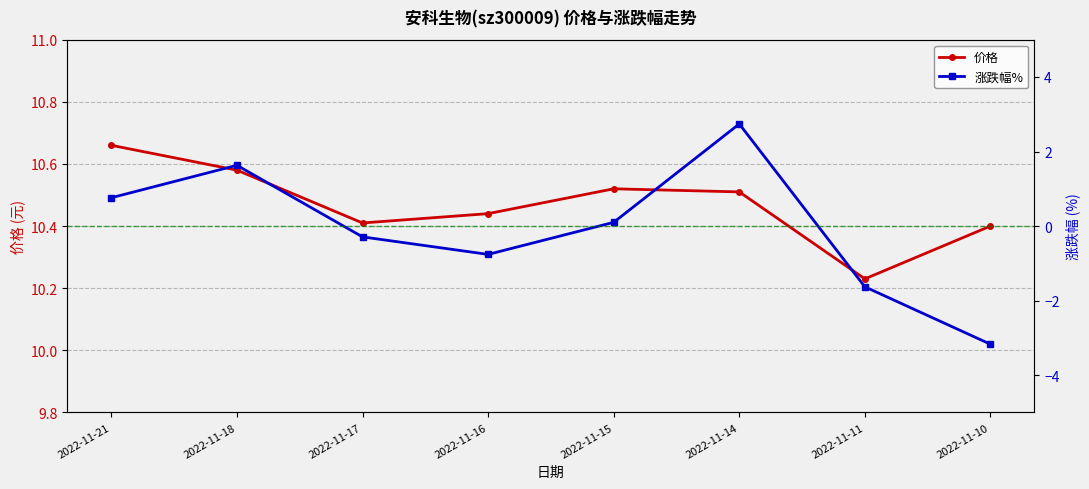

What is the value of the 涨跌幅% point at the 7th from the left?

-1.6